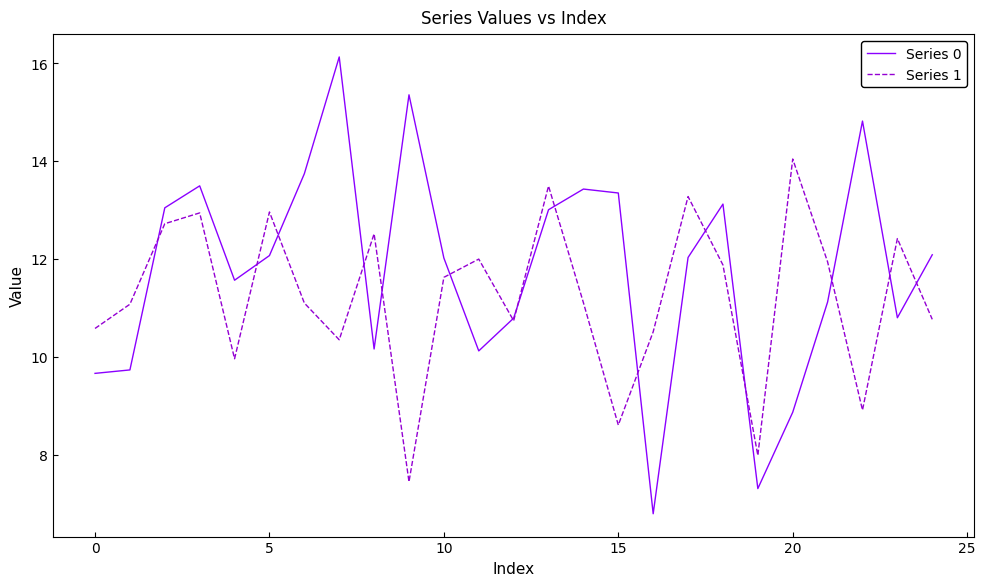

Which series has the largest total across all categories?

Series 0